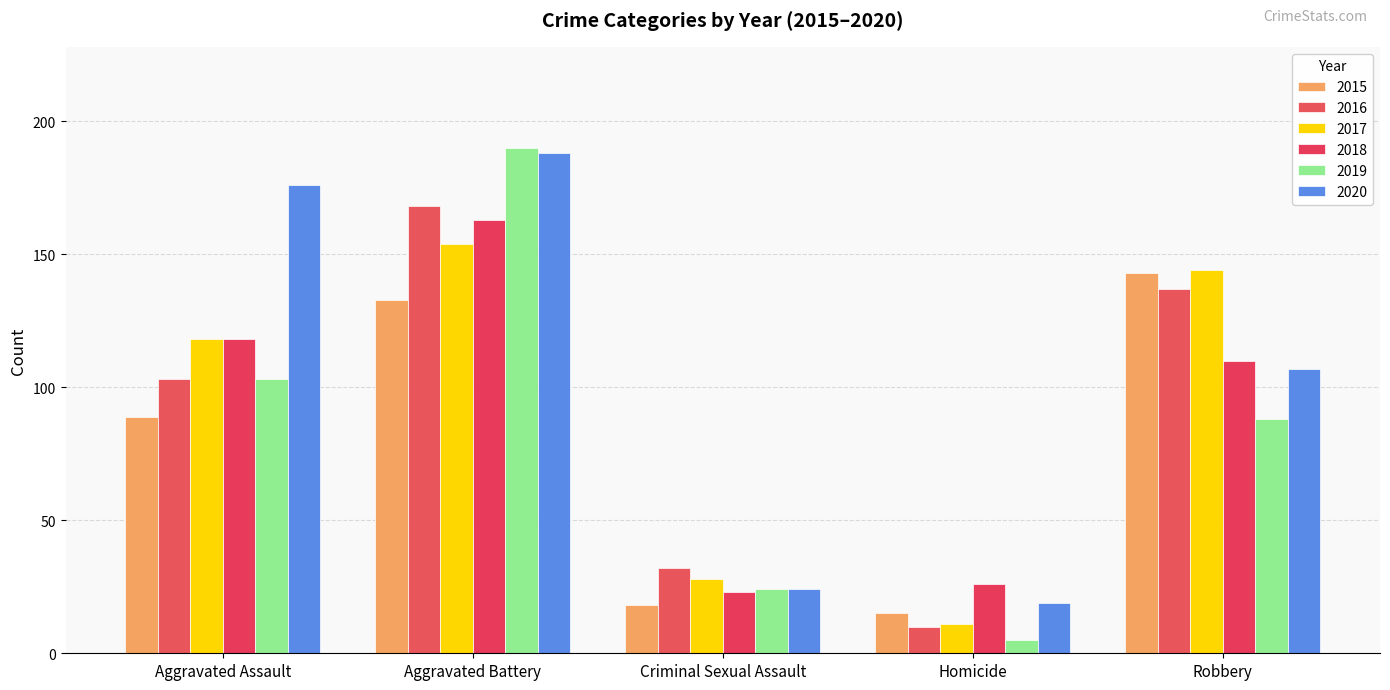

At how many categories does at least one series exceed 21?

5